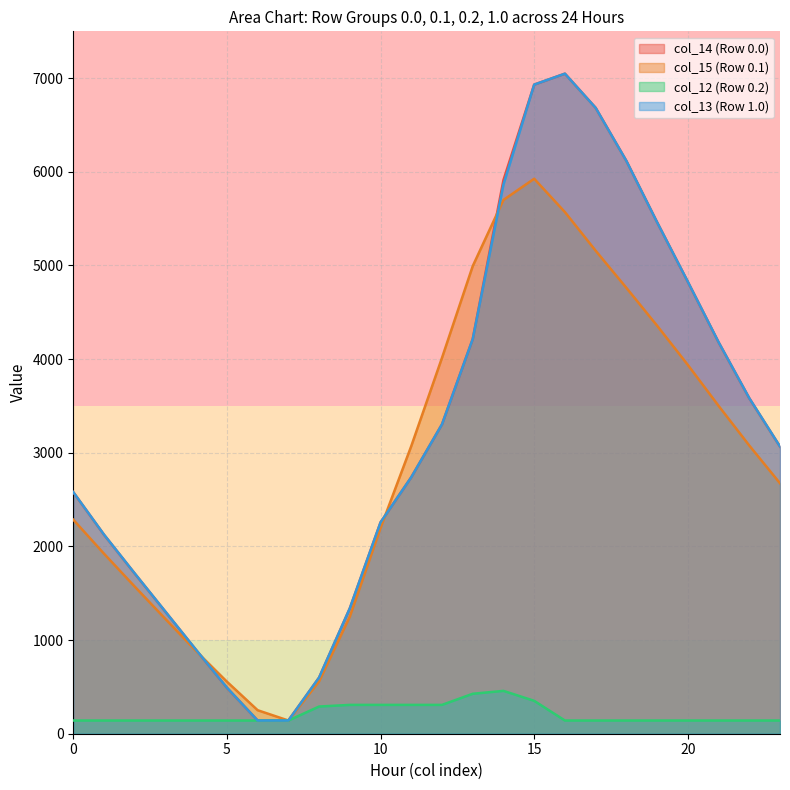

Which has a higher value, 2.1 or 1.1?

2.1